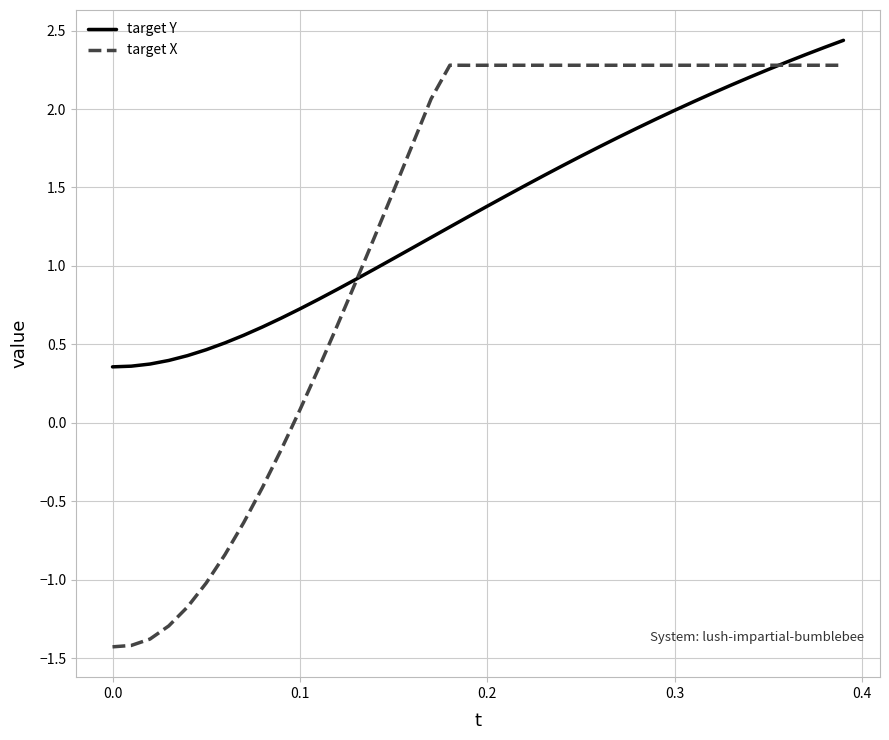

What is the maximum value shown in the chart?

2.4